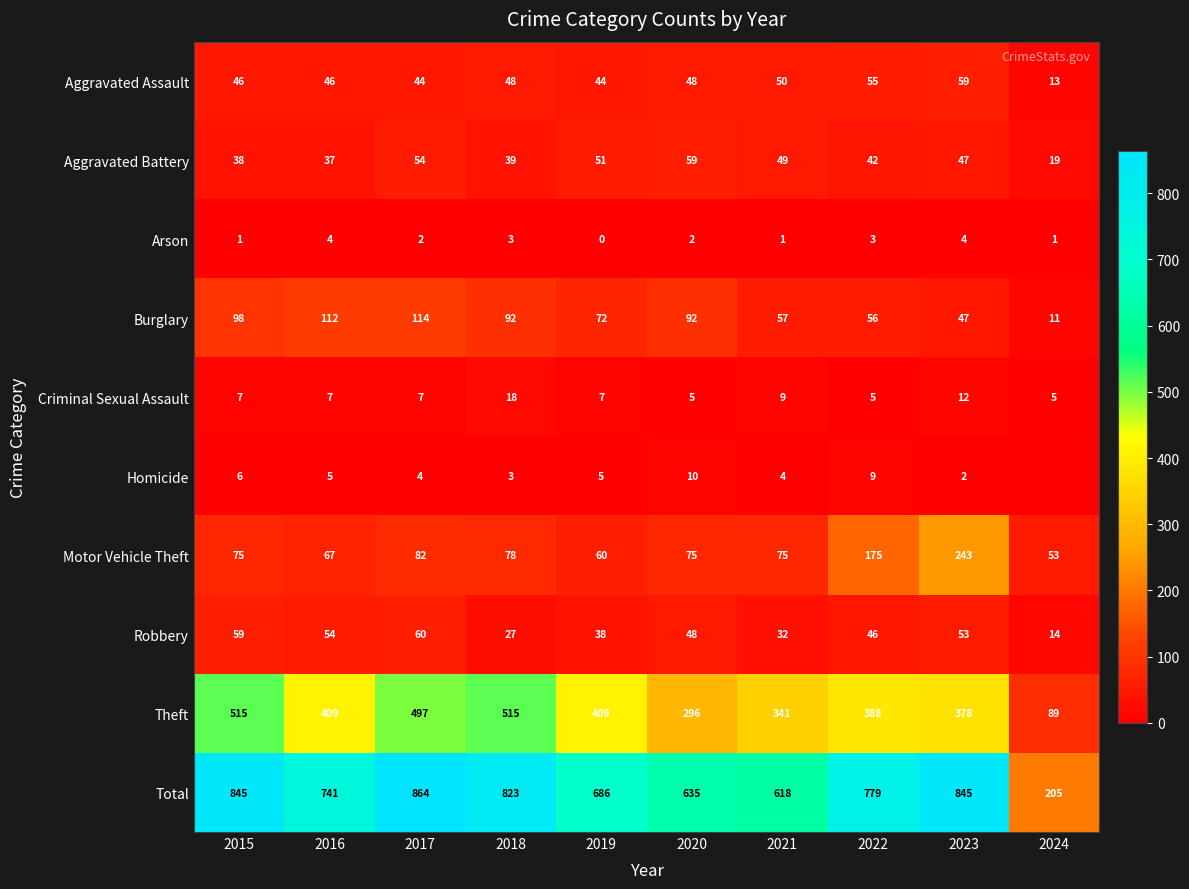

True or false: Criminal Sexual Assault has a value of 3 at 2024.

False